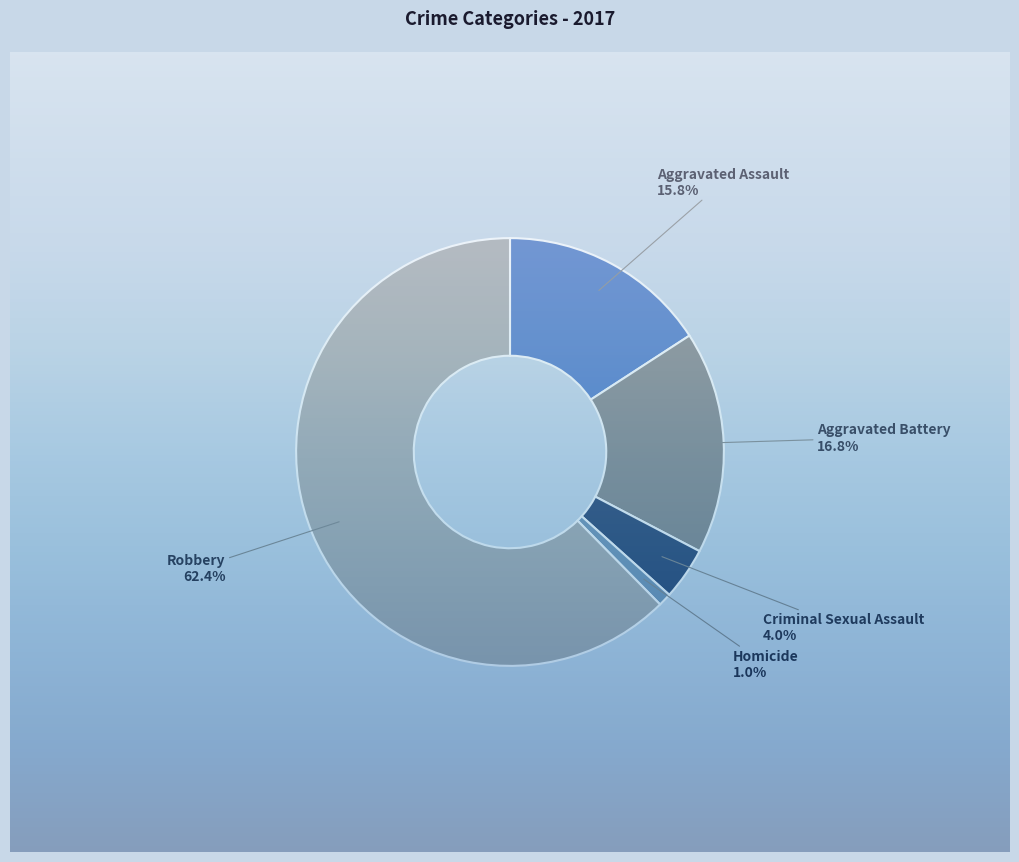

To the nearest percent, what portion does Robbery represent?

62%